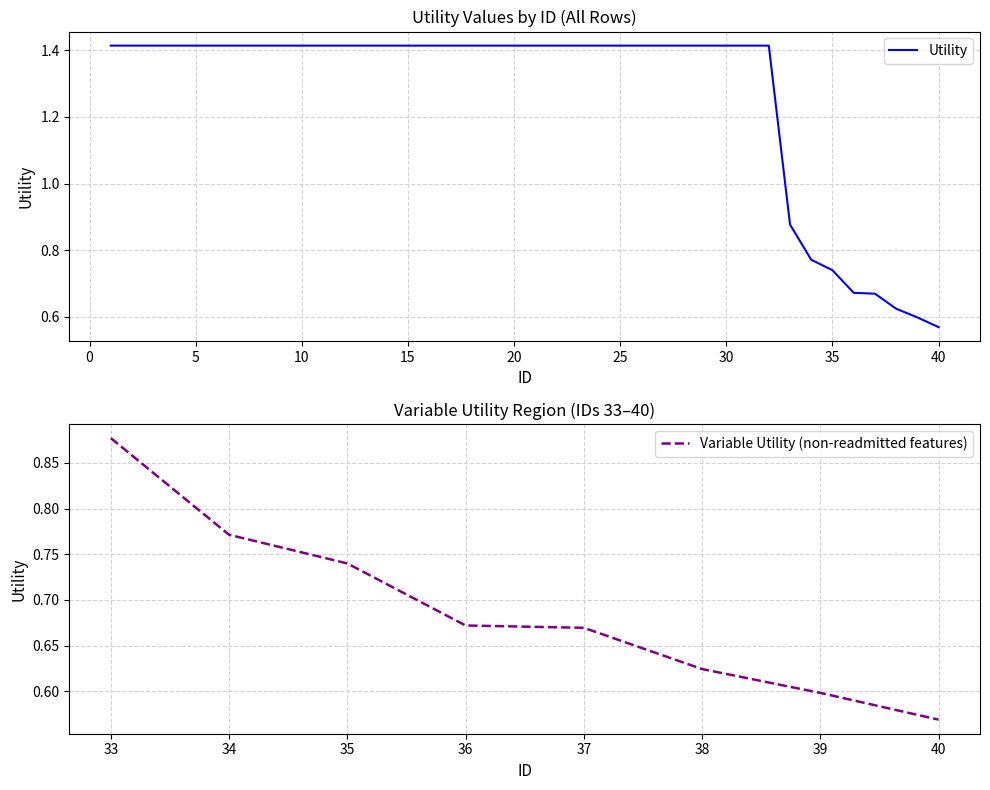

What is the change in value from 5 to 36?

-0.7